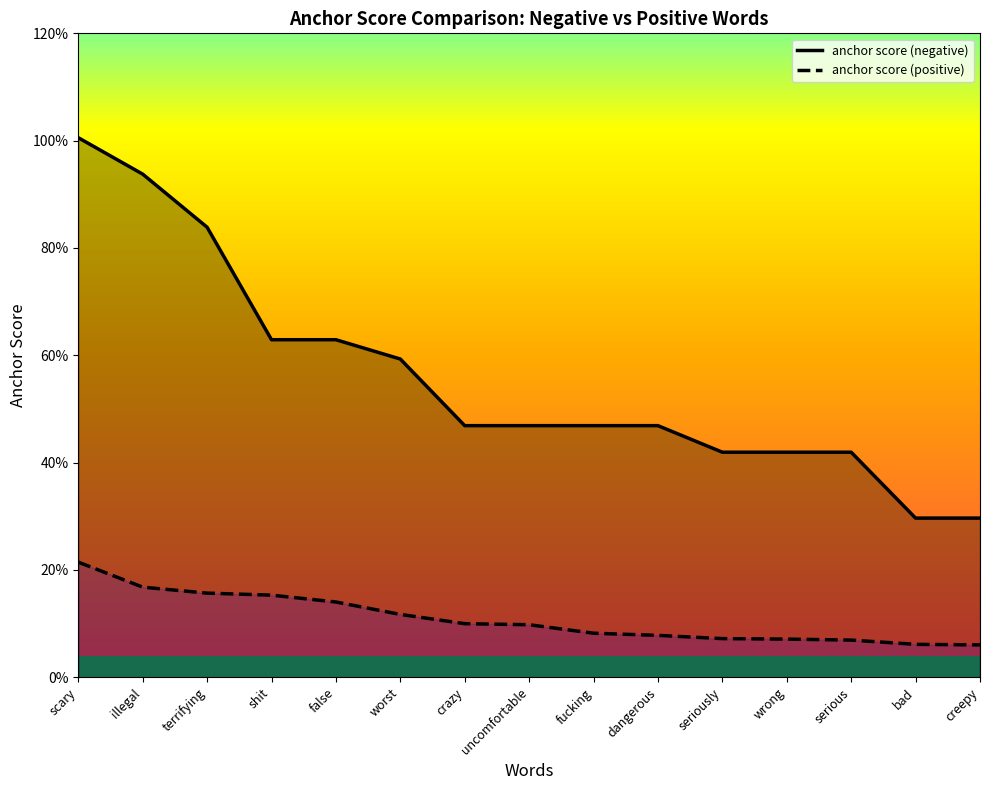

What is the label of the 11th point from the right?

false